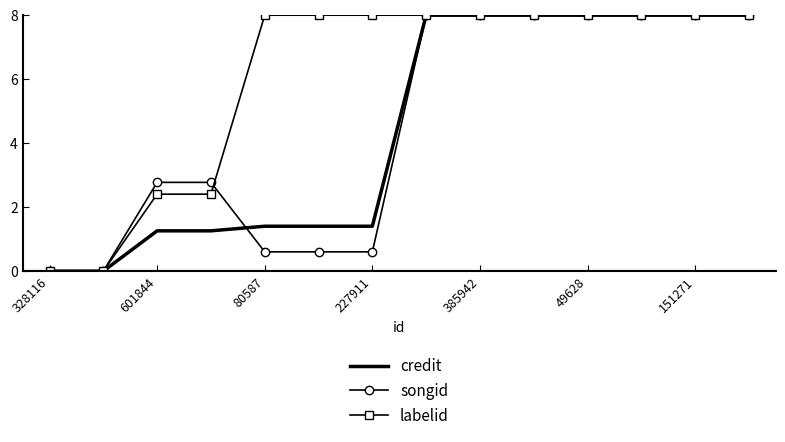

What is the difference between the maximum and minimum values in the labelid series?

8.0